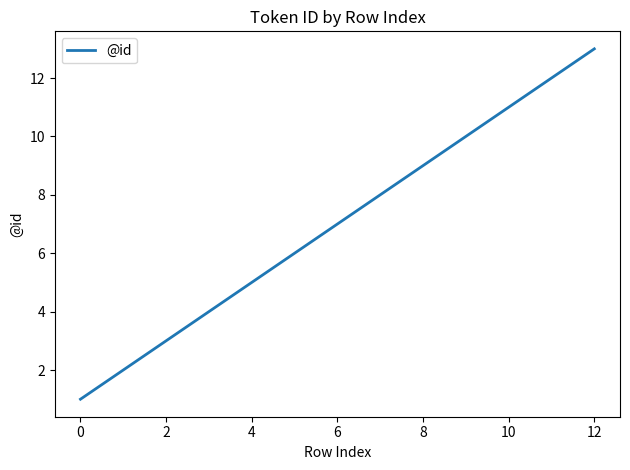

What is the difference between the maximum and minimum values?

12